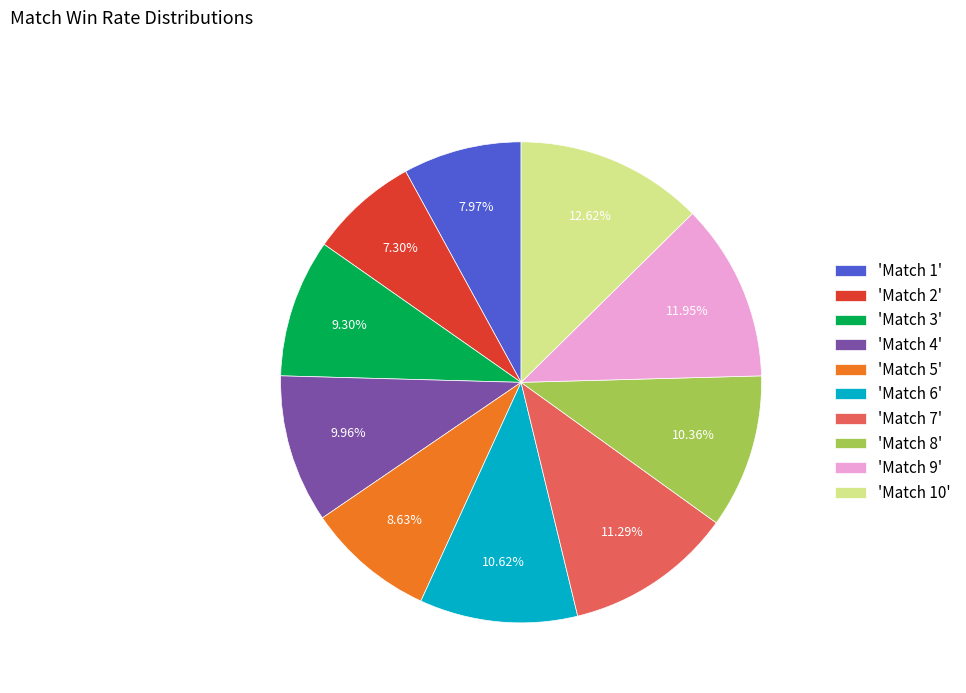

Combined, do 'Match 9' and 'Match 6' account for over 50%?

No